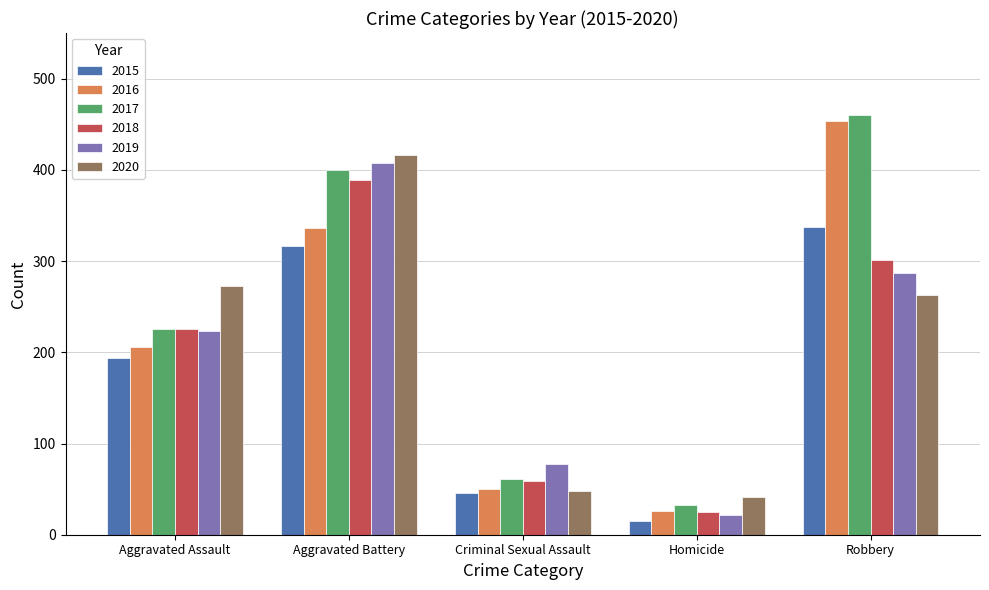

List the series in order of their peak value, highest first.

2017, 2016, 2020, 2019, 2018, 2015